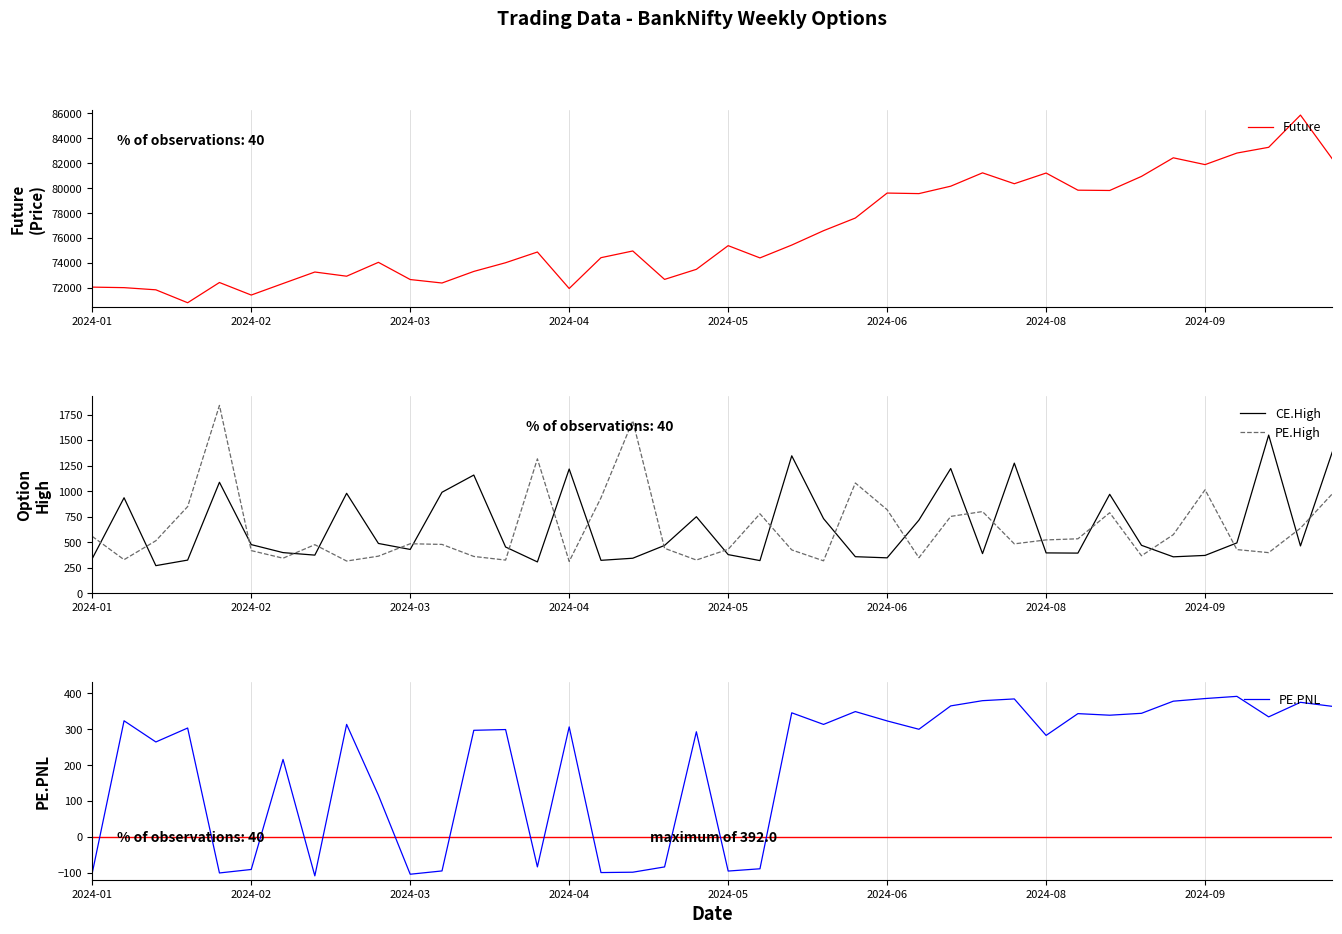

How many interior local peaks does the CE.High series have?

11